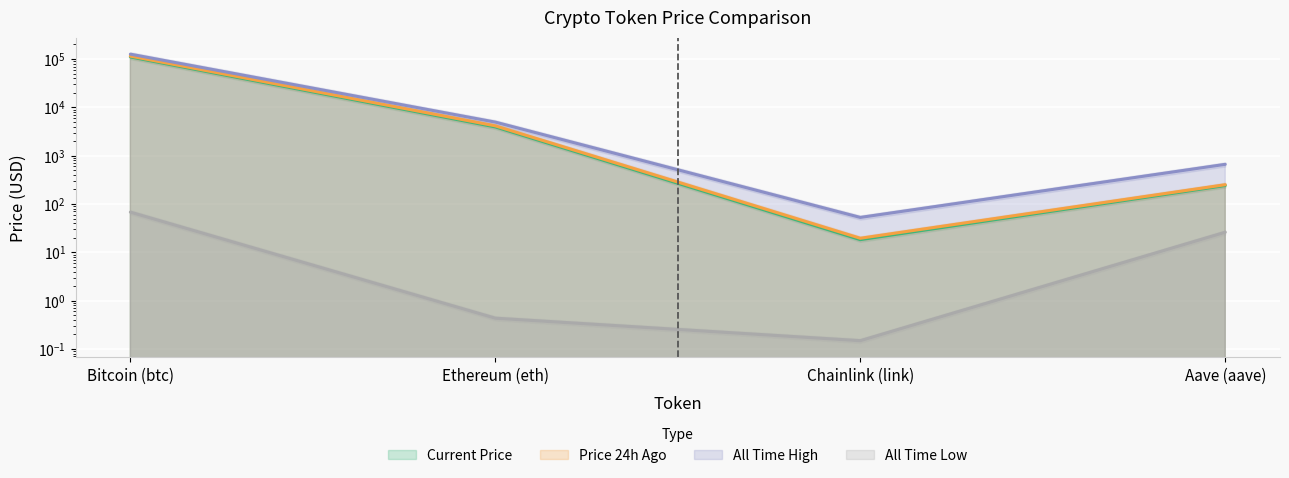

The value of allTimeHigh at Bitcoin (btc) is 126080.0. True or false?

True